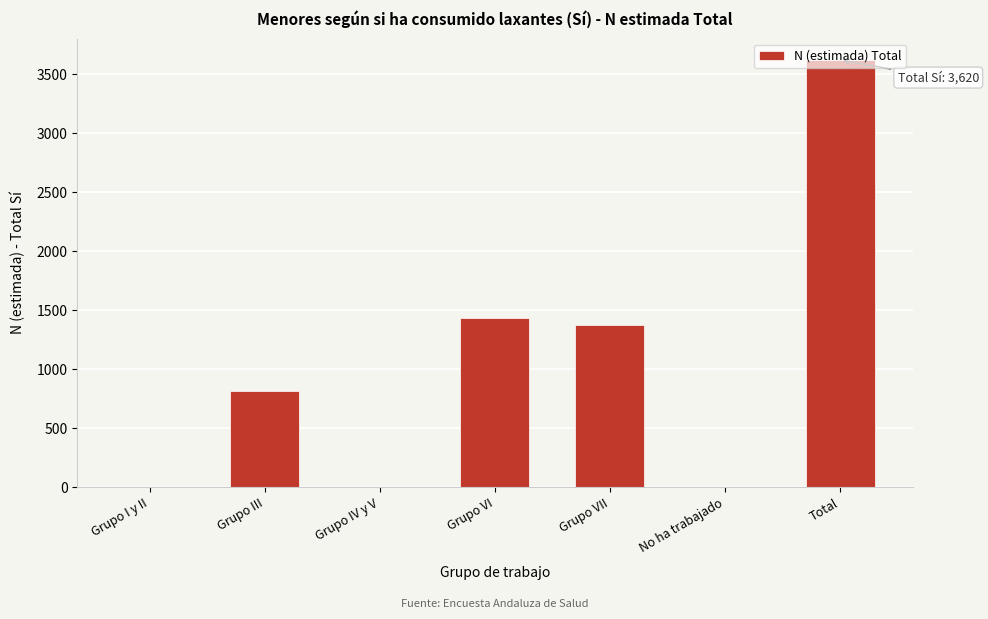

What is the maximum value shown in the chart?

3620